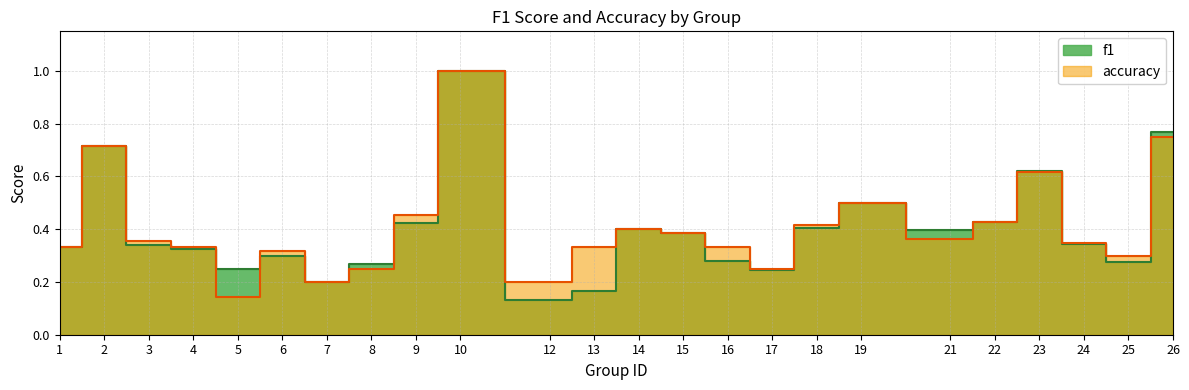

The f1 series shows 0.1 at 16. True or false?

False